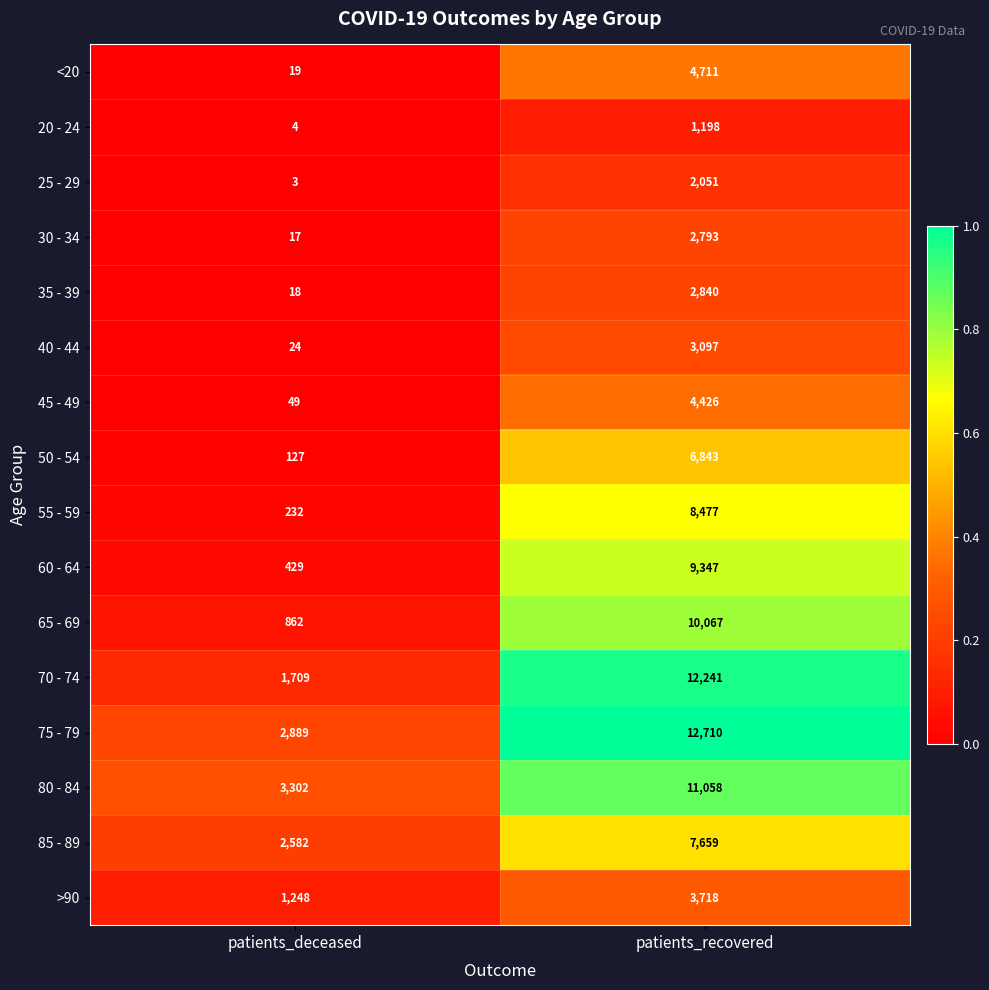

The value of 85 - 89 at patients_deceased is 2582. True or false?

True